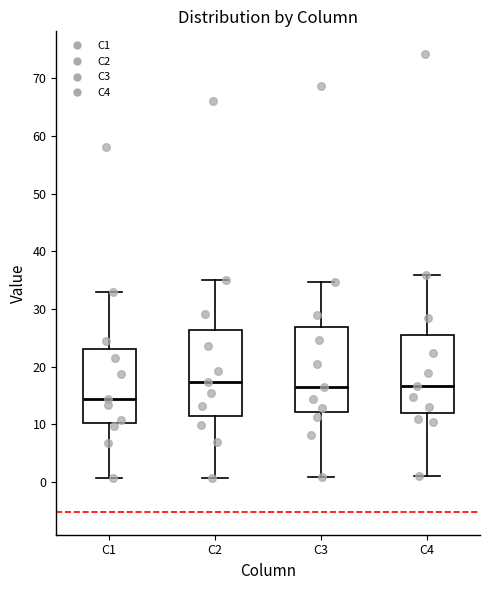

Where is the upper edge of the box for C2 on the y-axis? The values are not printed on the chart, so give them approximately, as read against the axis.

26